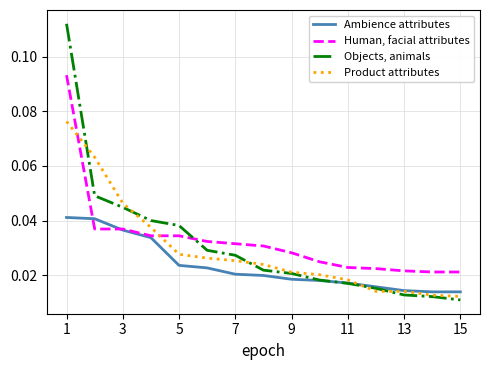

List the series in order of their overall mean, highest first.

Human, facial attributes, Objects, animals, Product attributes, Ambience attributes